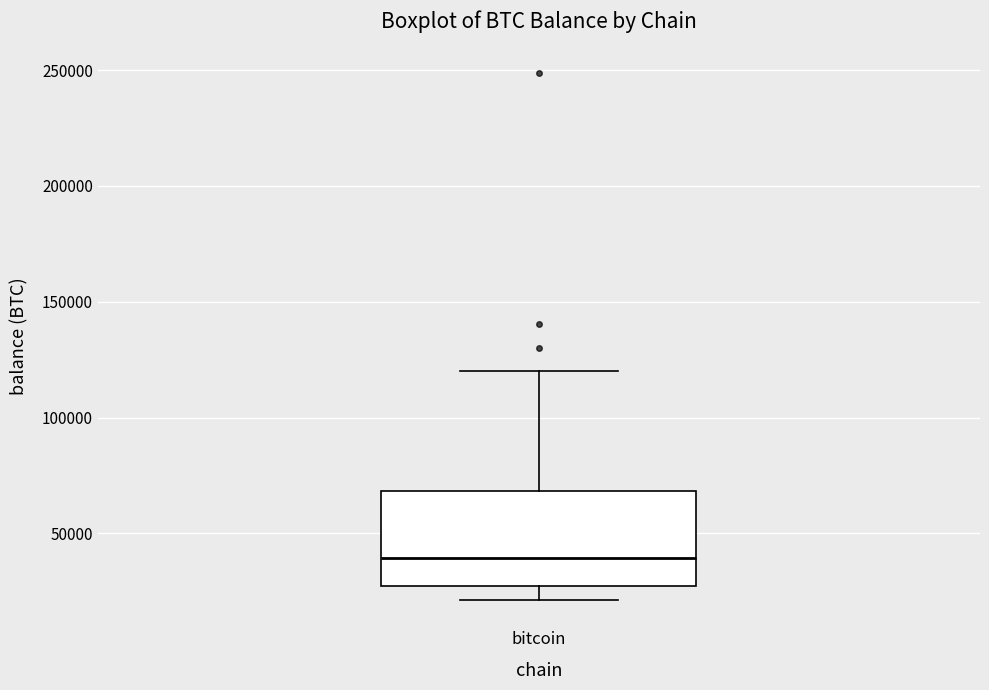

Transcribe this box plot: give where the median line is, the range the box spans, and where the two whiskers end, as read against the y-axis. The values are not printed on the chart, so give them approximately, as read against the axis.

median 40000, box 25000 to 70000, whiskers 20000 to 120000